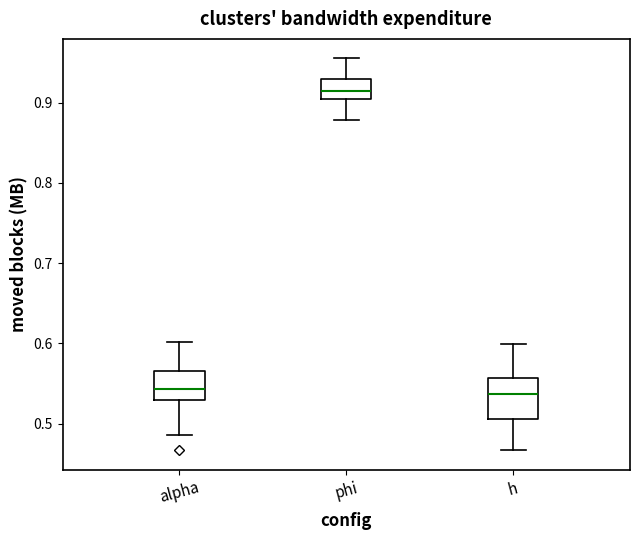

Reading left to right, transcribe this box plot: for each box, give where its median line is, the range the box spans, and where its two whiskers end, as read against the y-axis. The values are not printed on the chart, so give them approximately, as read against the axis.

alpha: median 0.54, box 0.53 to 0.57, whiskers 0.49 to 0.60
phi: median 0.91 (inside the box), box 0.91 to 0.93, whiskers 0.88 to 0.96
h: median 0.54, box 0.51 to 0.56, whiskers 0.47 to 0.60